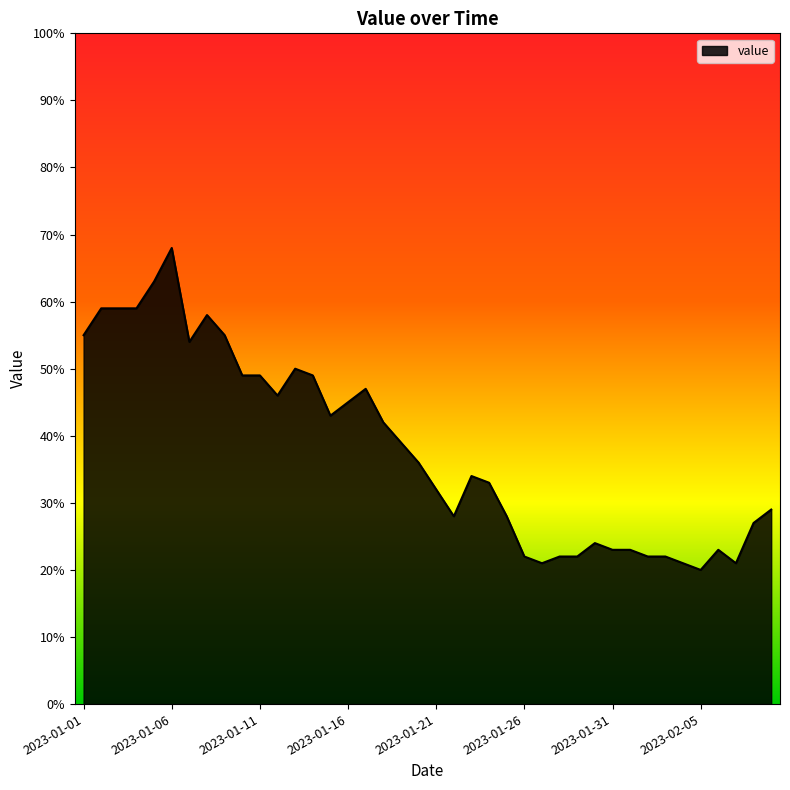

What is the minimum value shown in the chart?

20